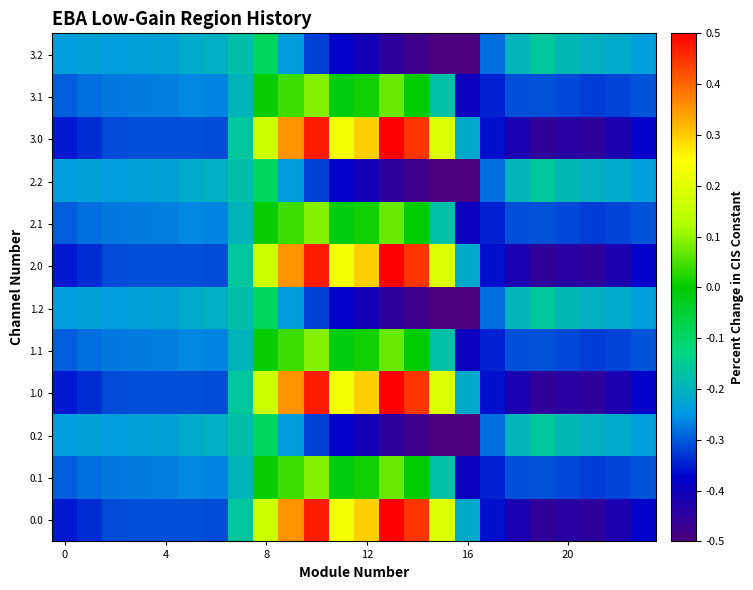

Rank the series by their maximum value, from highest to lowest.

0.0, 1.0, 2.0, 3.0, 0.1, 1.1, 2.1, 3.1, 0.2, 1.2, 2.2, 3.2